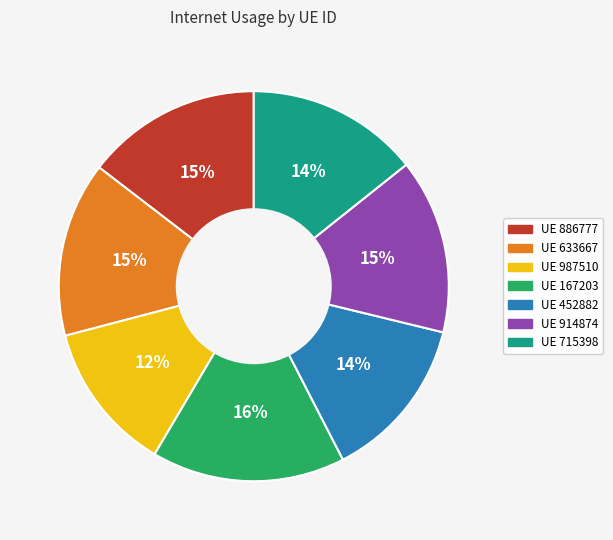

To the nearest percent, what is the average slice percentage?

14%